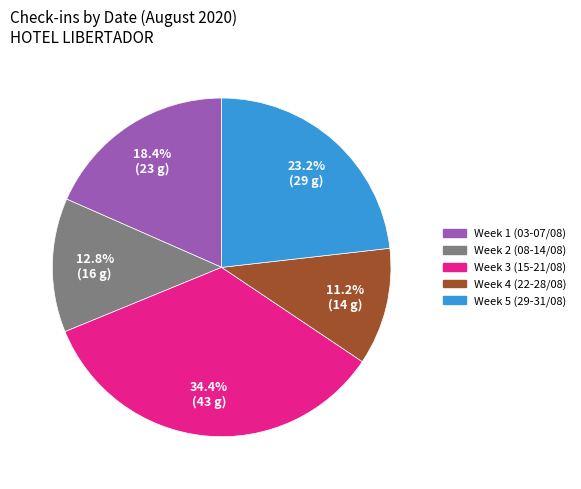

Does any single category account for the majority?

No